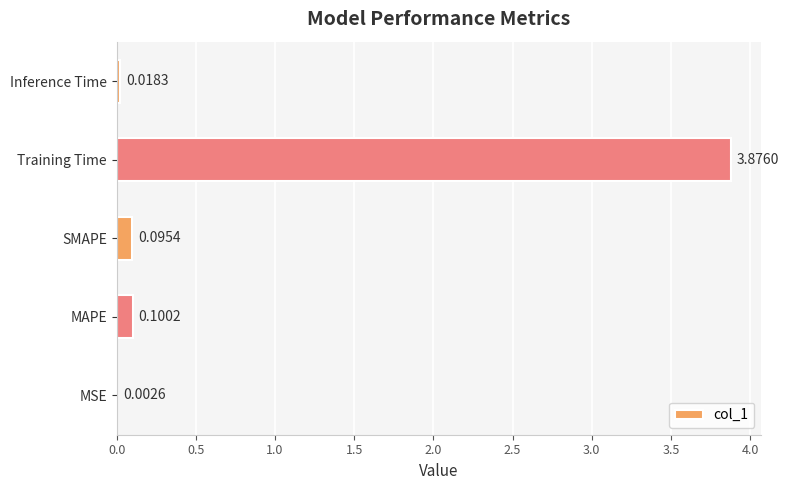

What is the sum of all values?

4.1